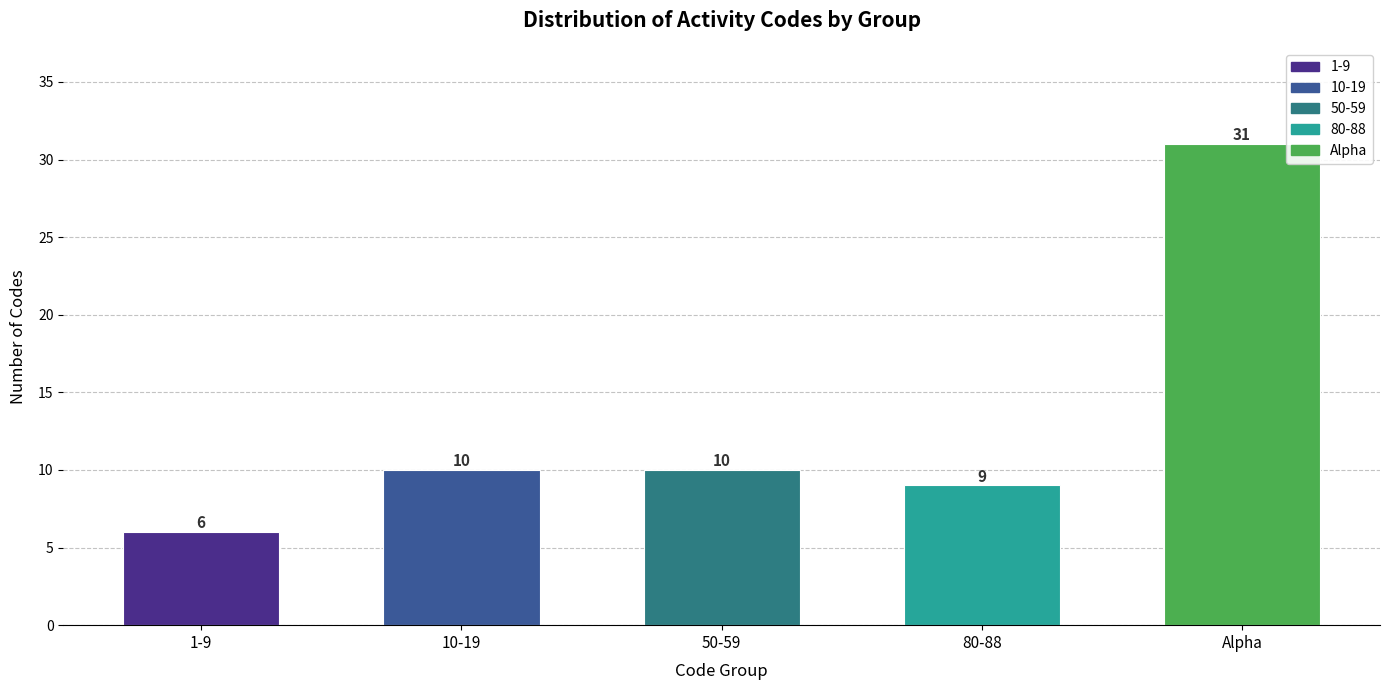

Reading left to right, extract all data points from this chart.

1-9=6	10-19=10	50-59=10	80-88=9	Alpha=31